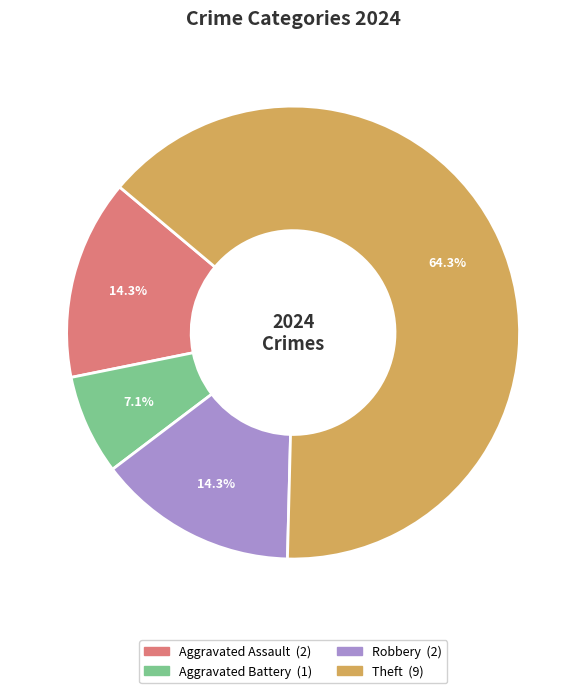

Is there any slice that represents more than half of the pie?

Yes